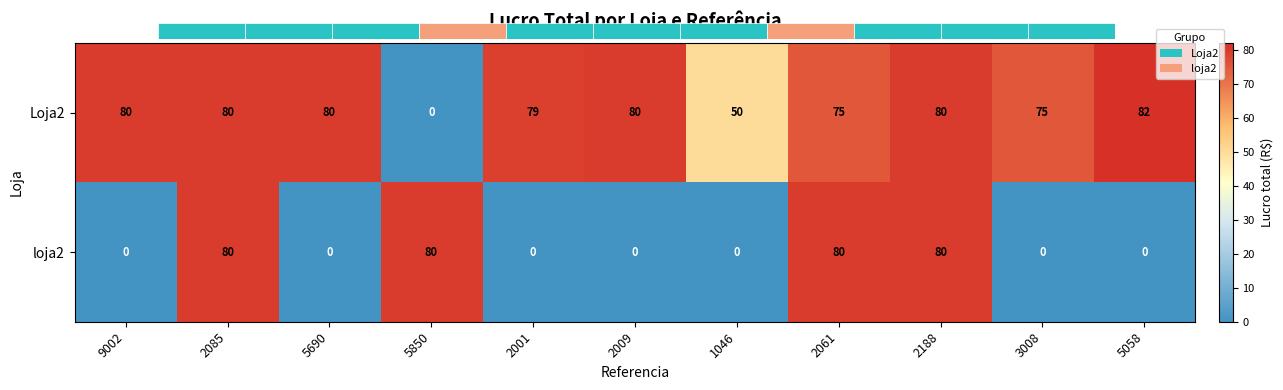

Rank the series by their maximum value, from lowest to highest.

loja2, Loja2